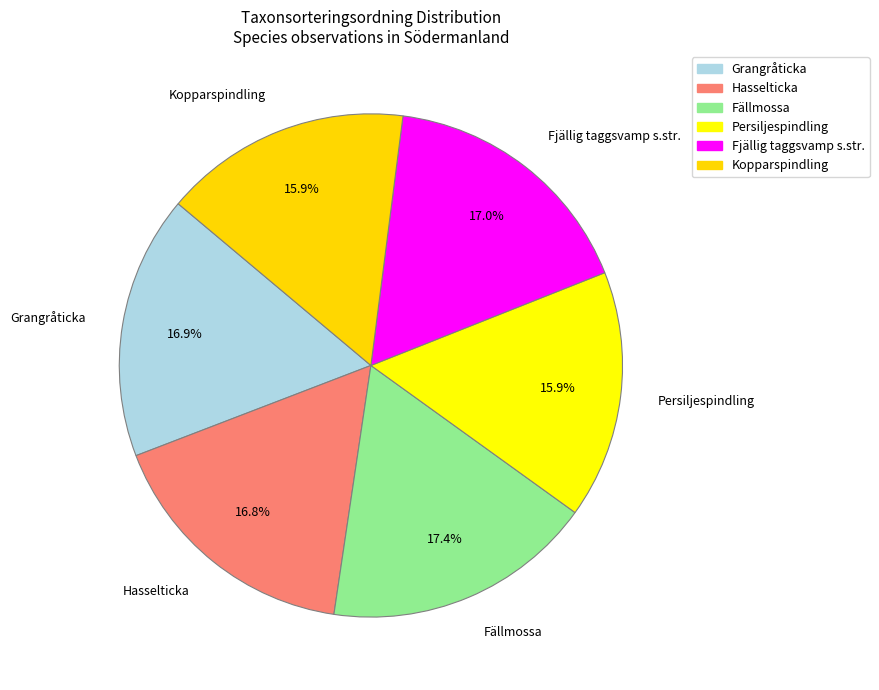

Count the number of slices in the pie.

6